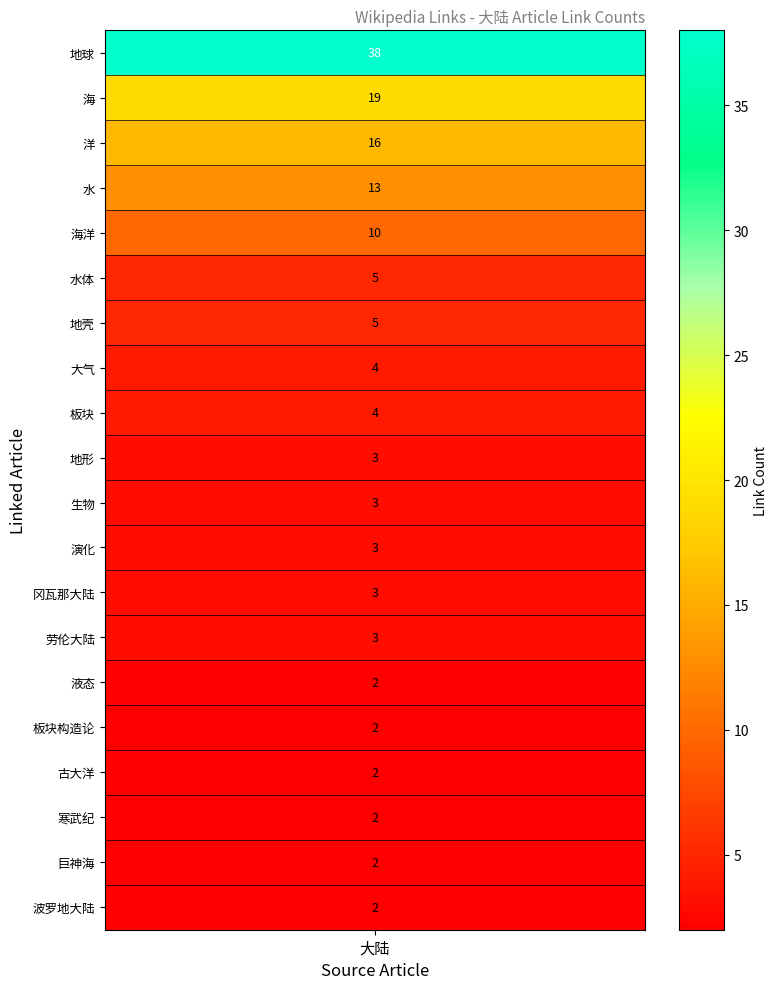

Is it true that the value at 演化 is 3?

True